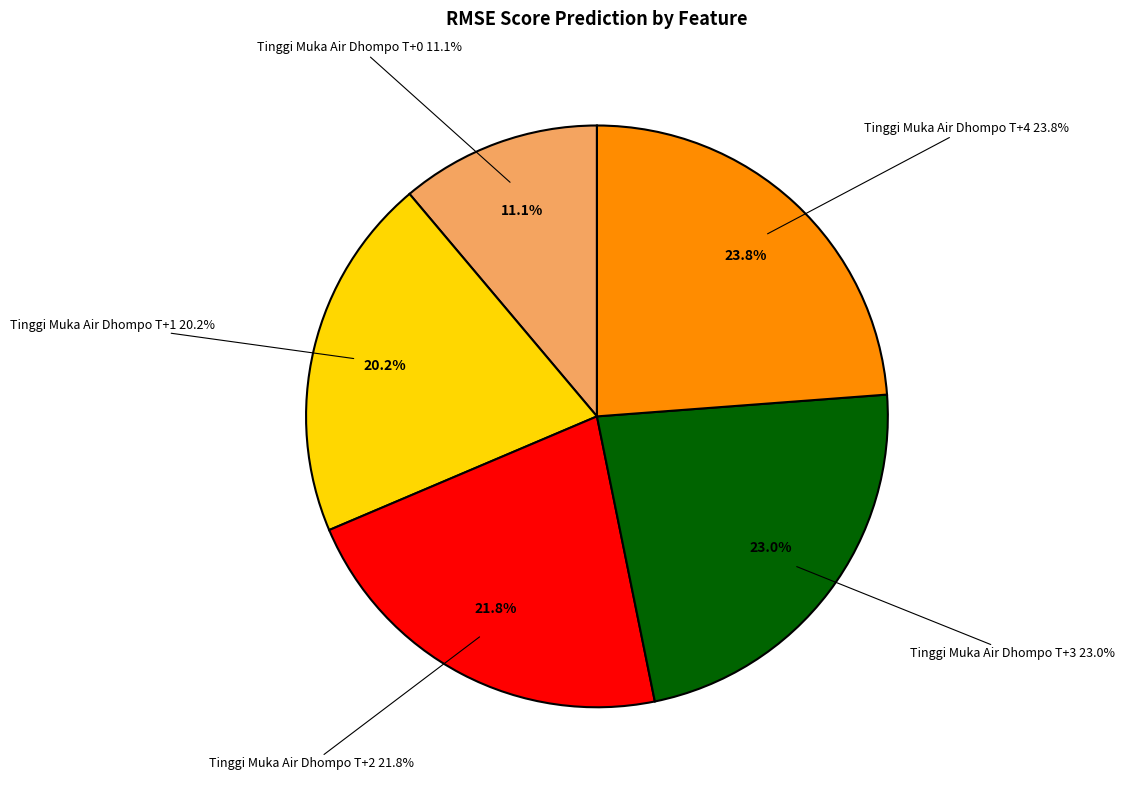

To the nearest percent, what portion does Tinggi Muka Air Dhompo T+2 represent?

22%